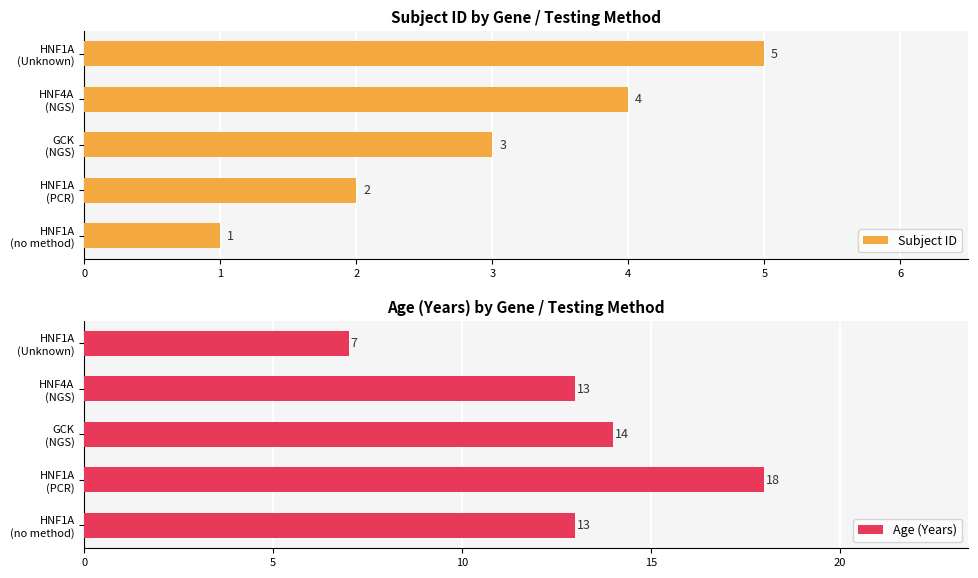

Which series has the largest range (max minus min)?

Age (Years)